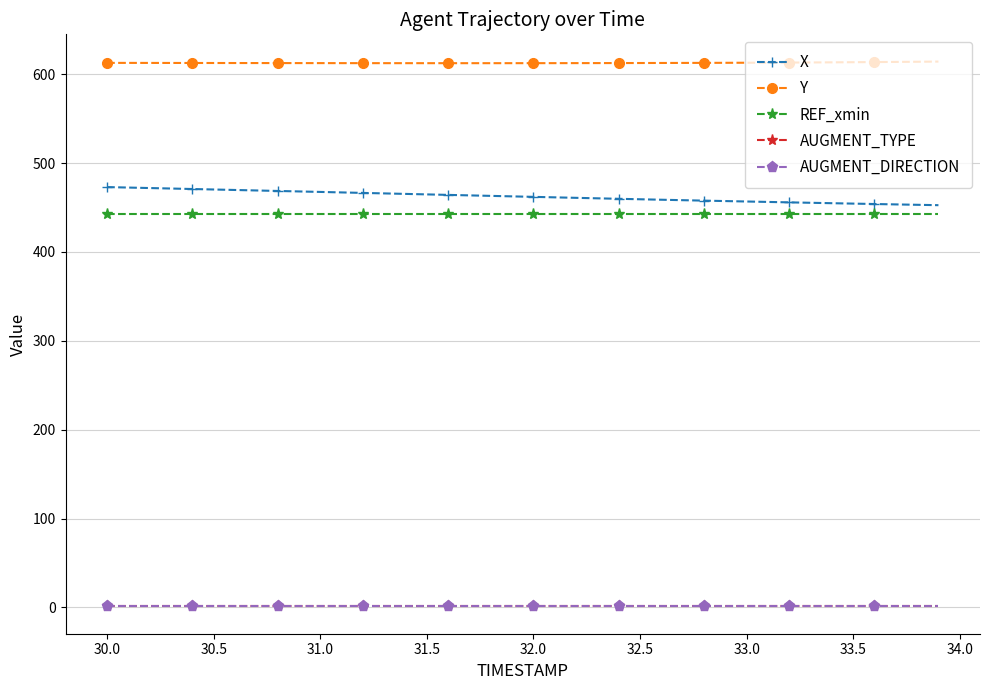

Is this an area chart (filled region under the line)?

No